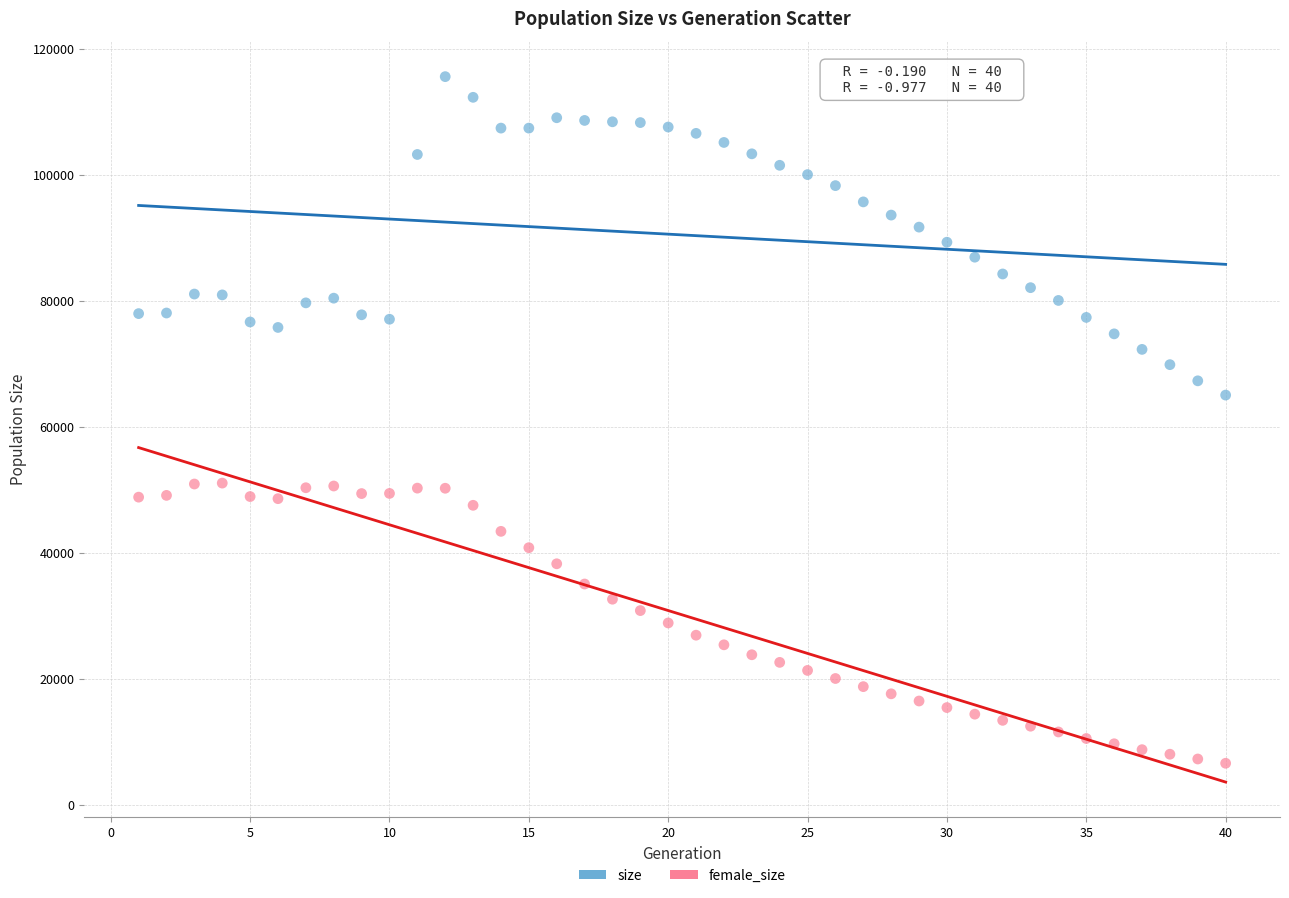

What is the X range (max minus min) for the scatter plot?

39